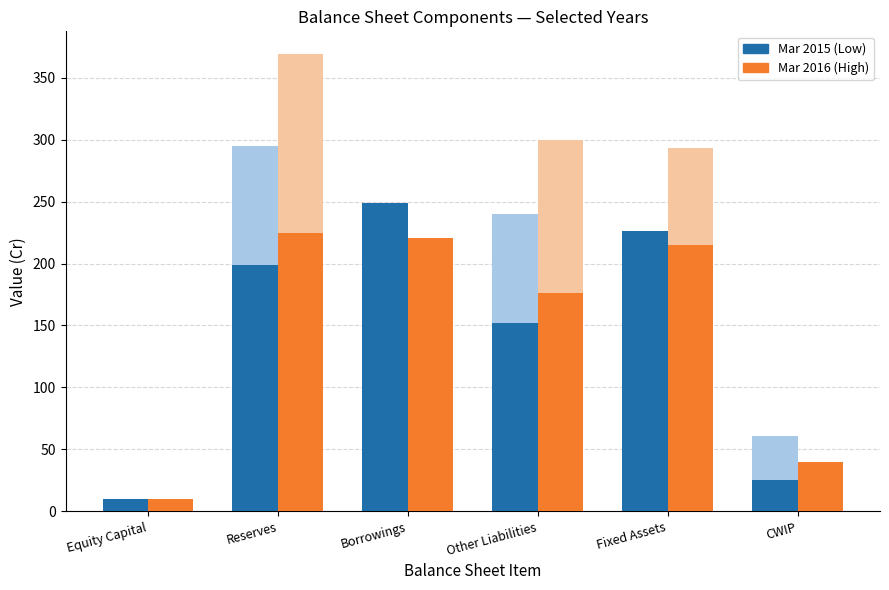

Which series changed the most between Reserves and CWIP?

Mar 2016 (High)